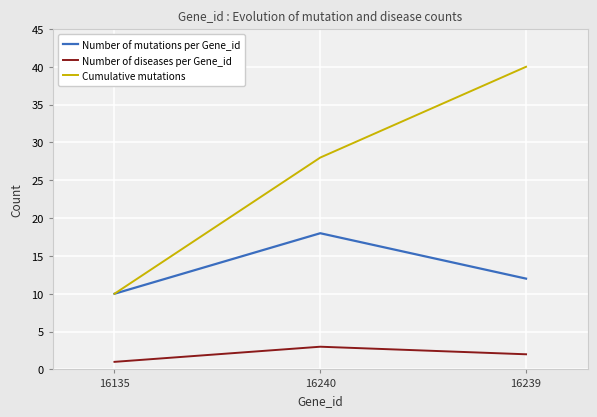

How many lines are shown in the chart?

3